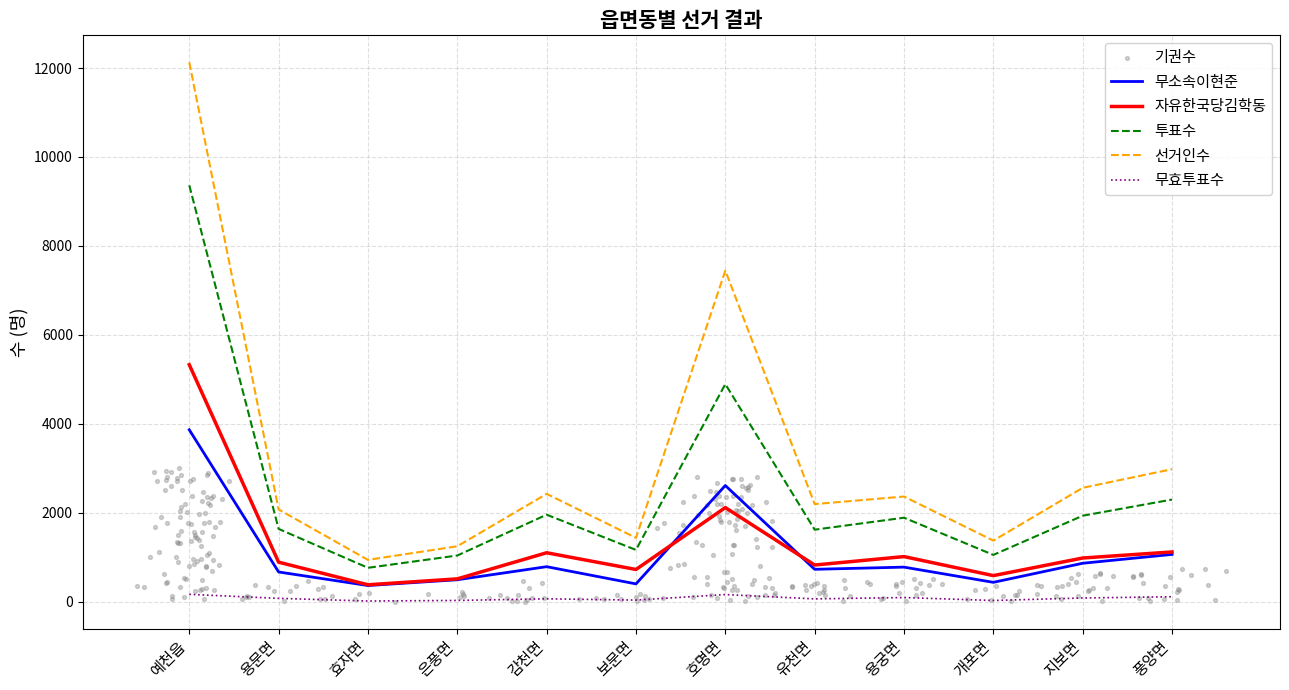

At which category is the sum across all series the highest?

예천읍